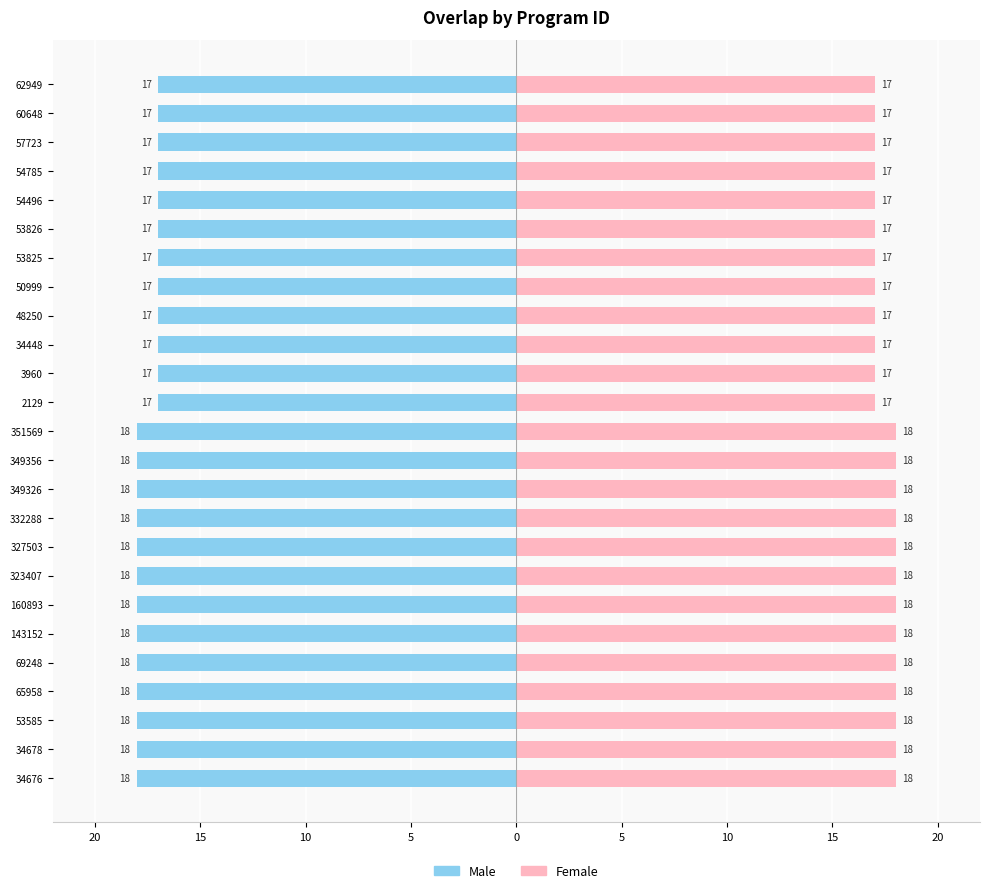

Which series has the widest spread of values?

Male